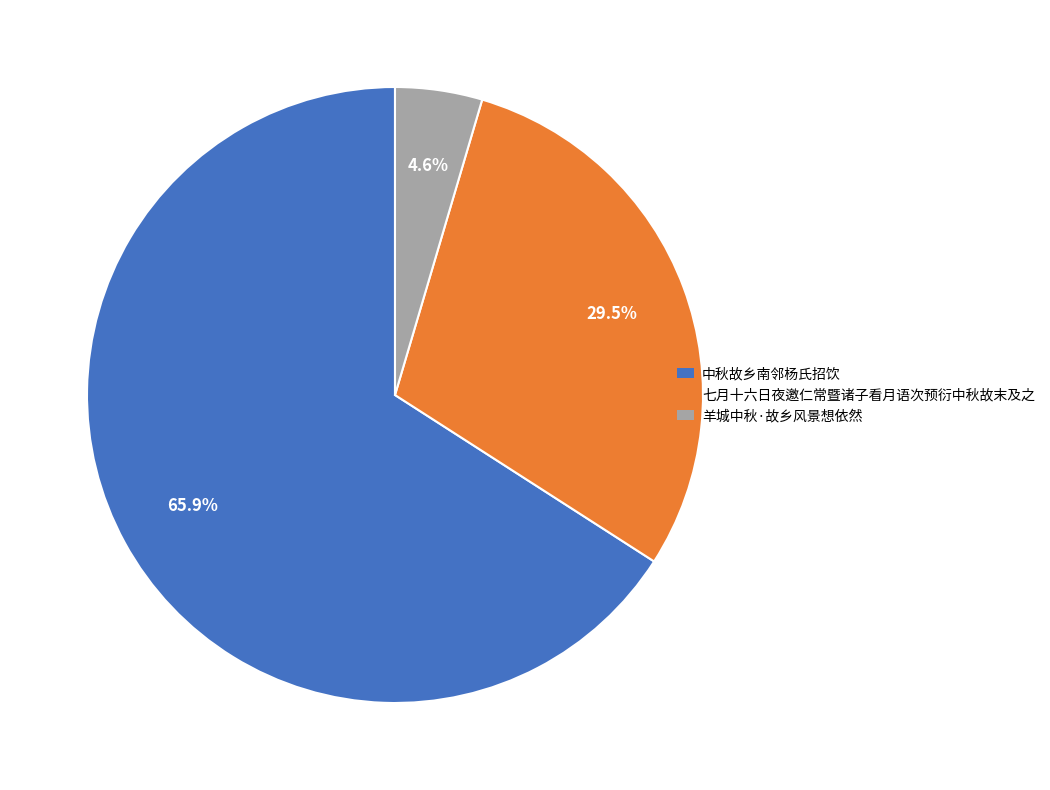

Does any single category account for the majority?

Yes